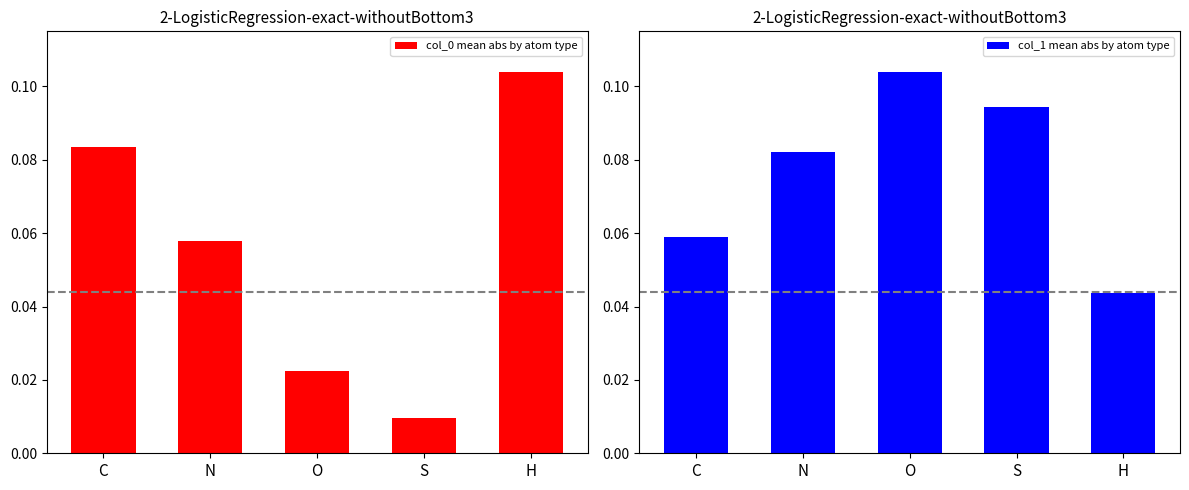

How many distinct data groups are displayed?

2